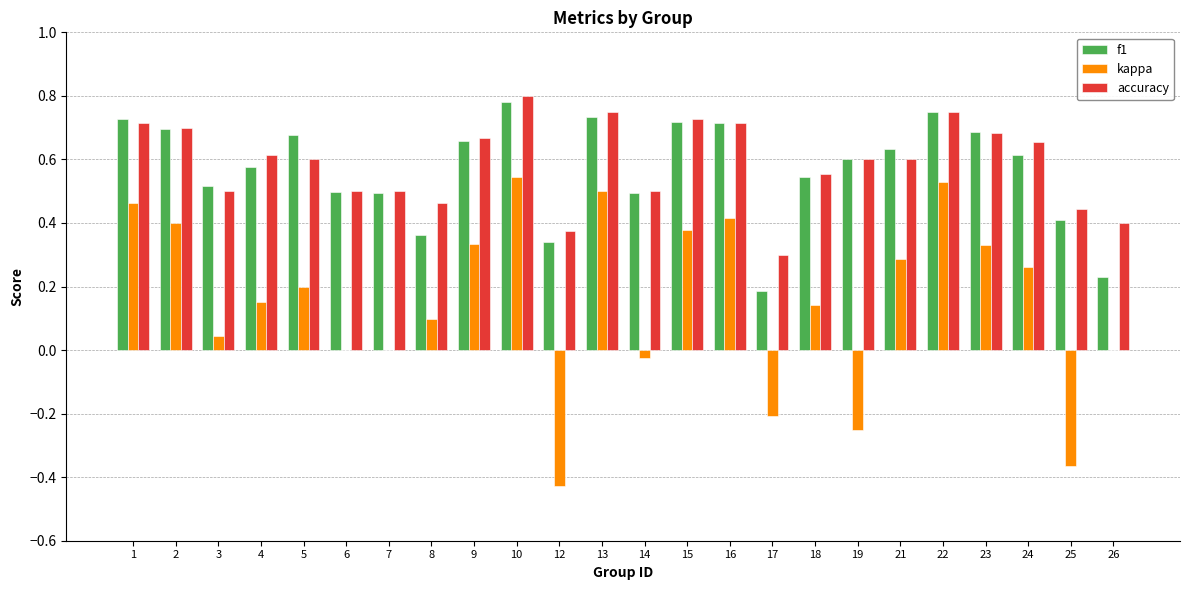

What is the total value across all series at 13?

2.0